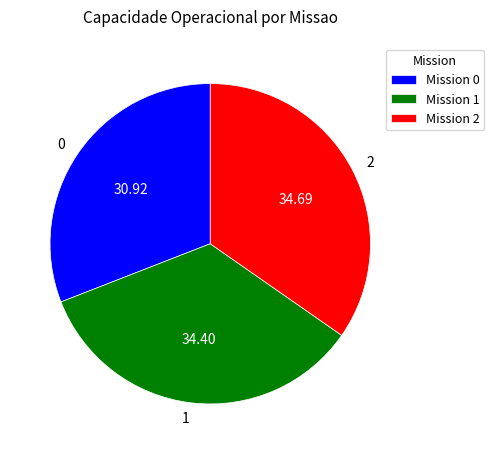

Does 0 represent more than half of the total?

No